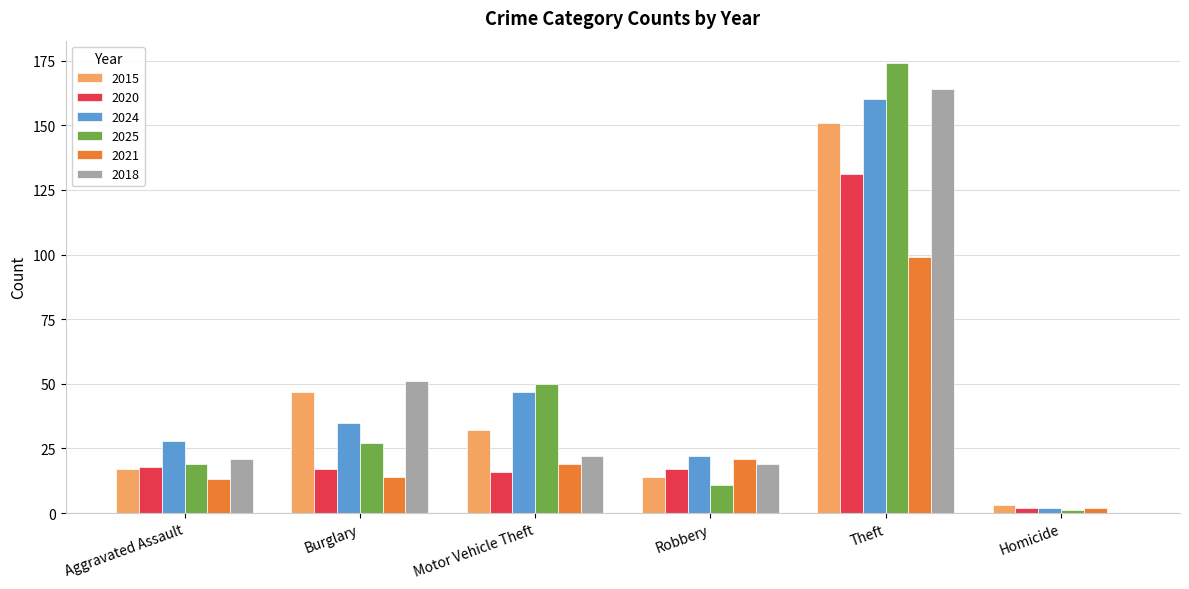

The 2021 series shows 99 at Theft. True or false?

True